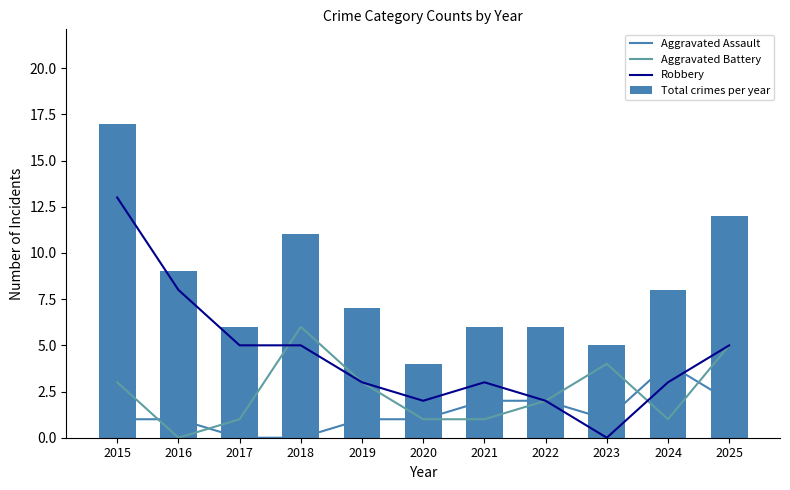

At which label is Robbery closest to 6?

2017